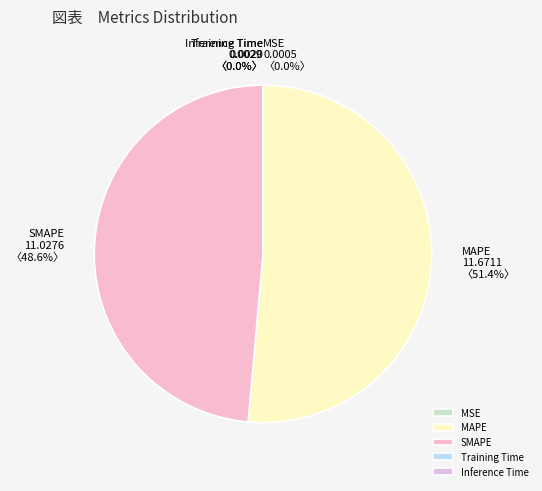

How much of the chart is everything except MAPE?

48.6%